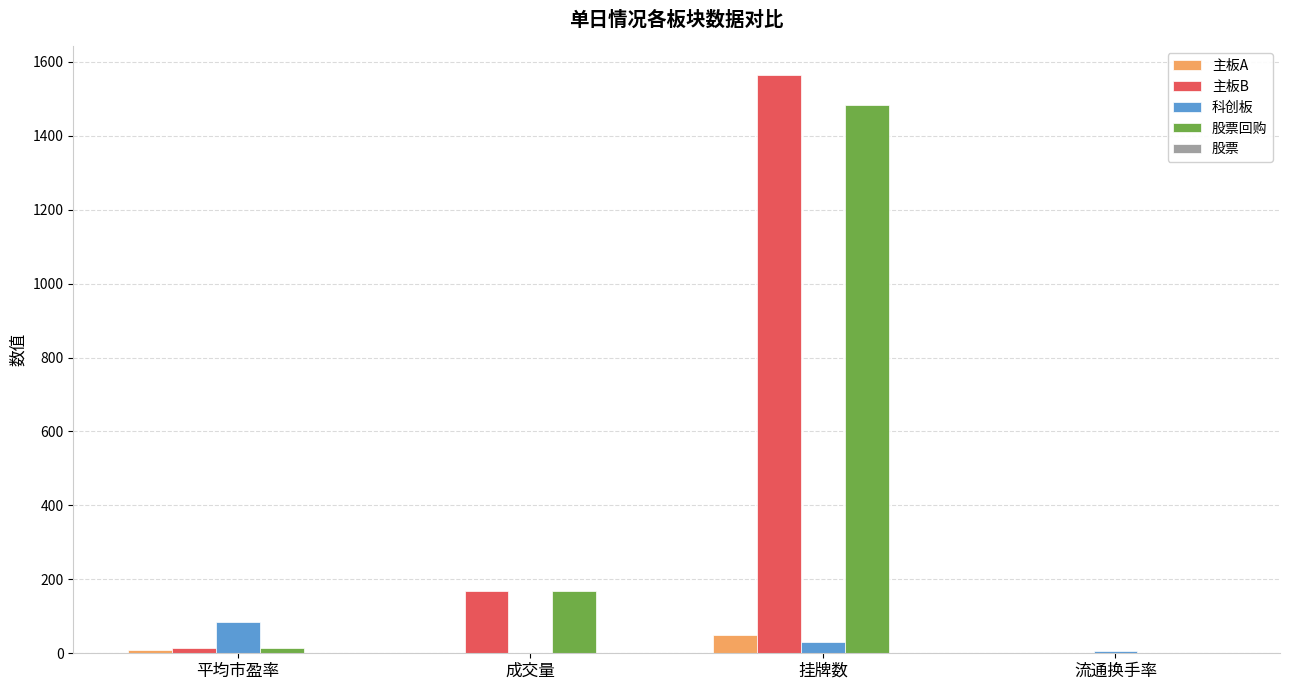

At which category is the sum across all series the highest?

挂牌数